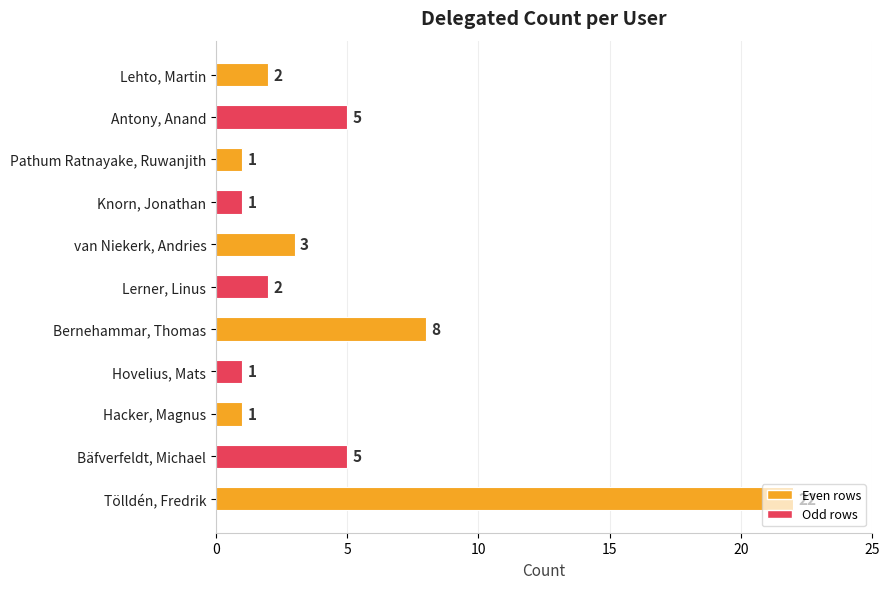

What is the label of the 6th bar from the top?

Lerner, Linus